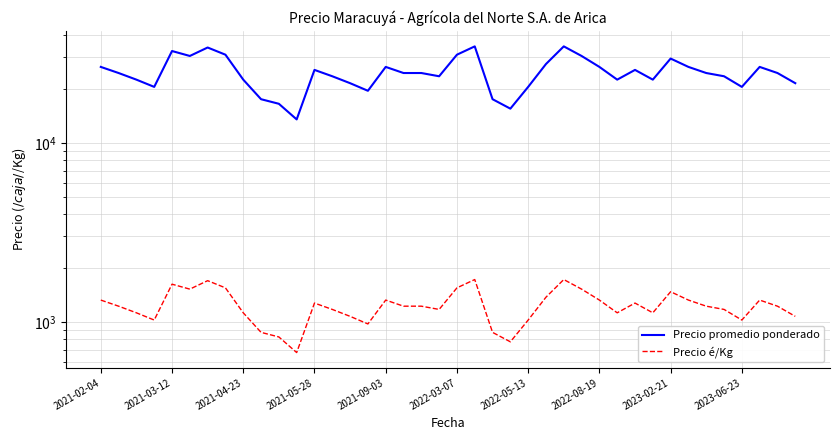

How many lines are shown in the chart?

2